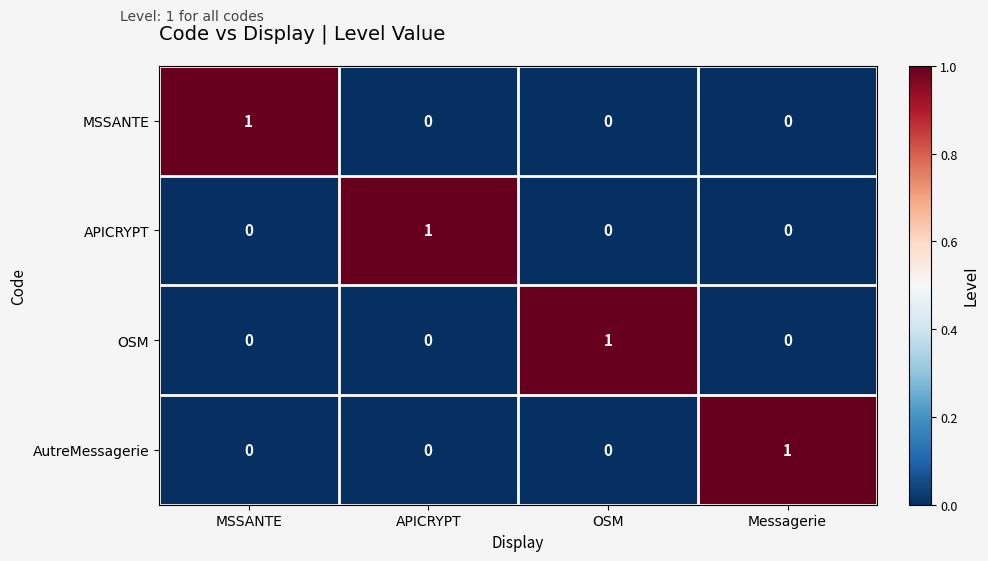

Count the number of data series in this chart.

4